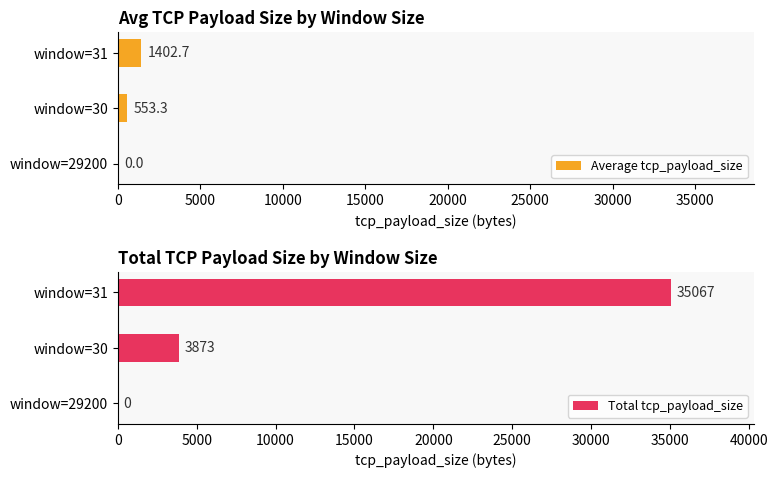

Count the number of categories in the chart.

3